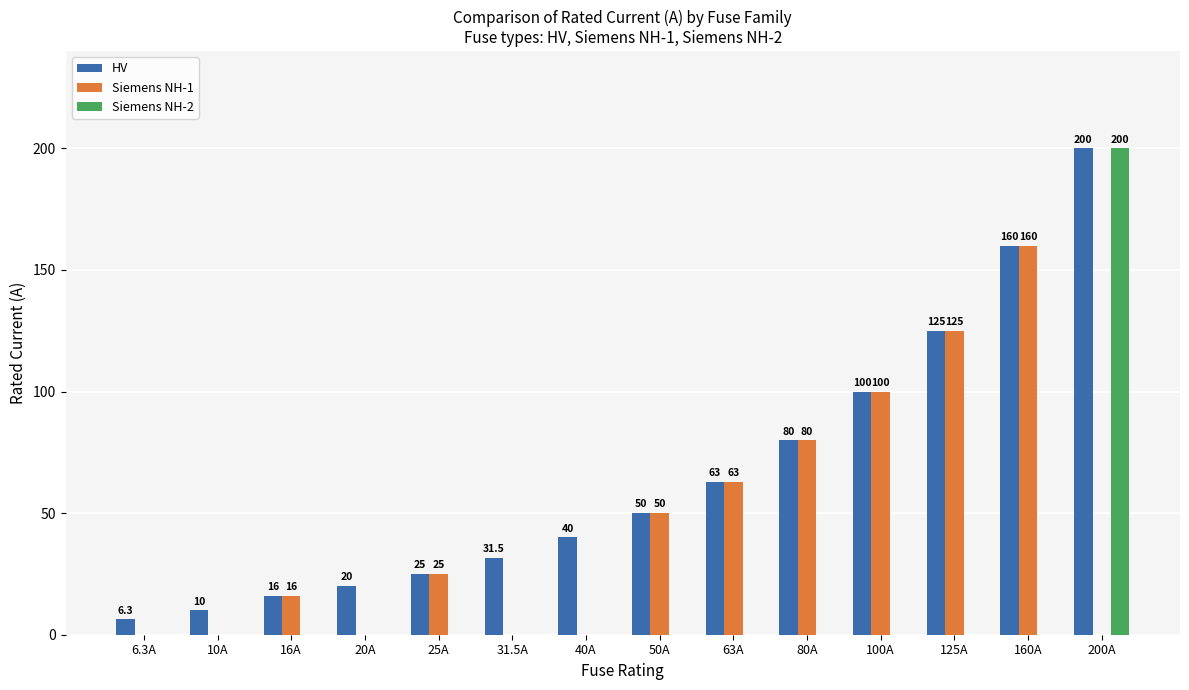

Is the value of Siemens NH-1 at 20A greater than the value of HV at 200A?

No